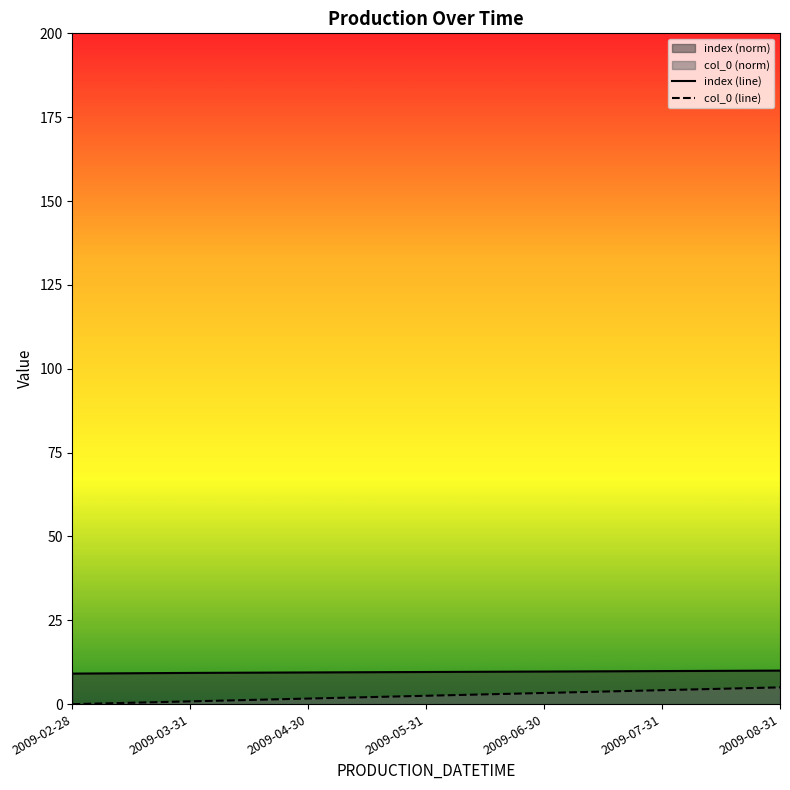

Is the value of index (line) at 2009-08-31 greater than the value of col_0 (line) at 2009-06-30?

Yes